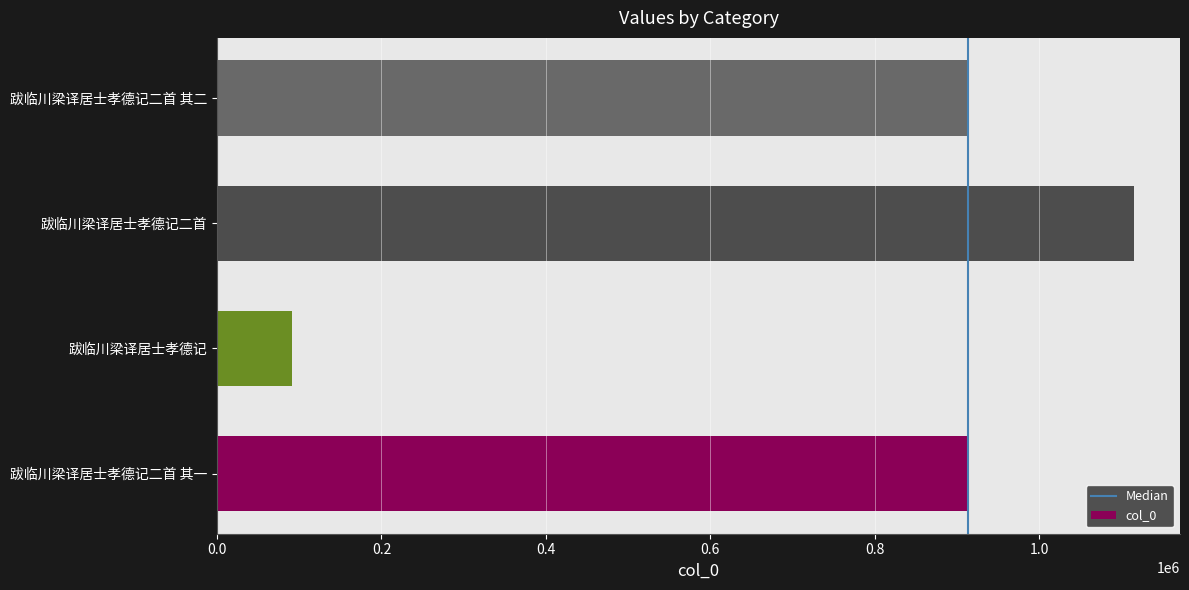

Is it true that the value at 跋临川梁译居士孝德记二首 is 1115741?

True